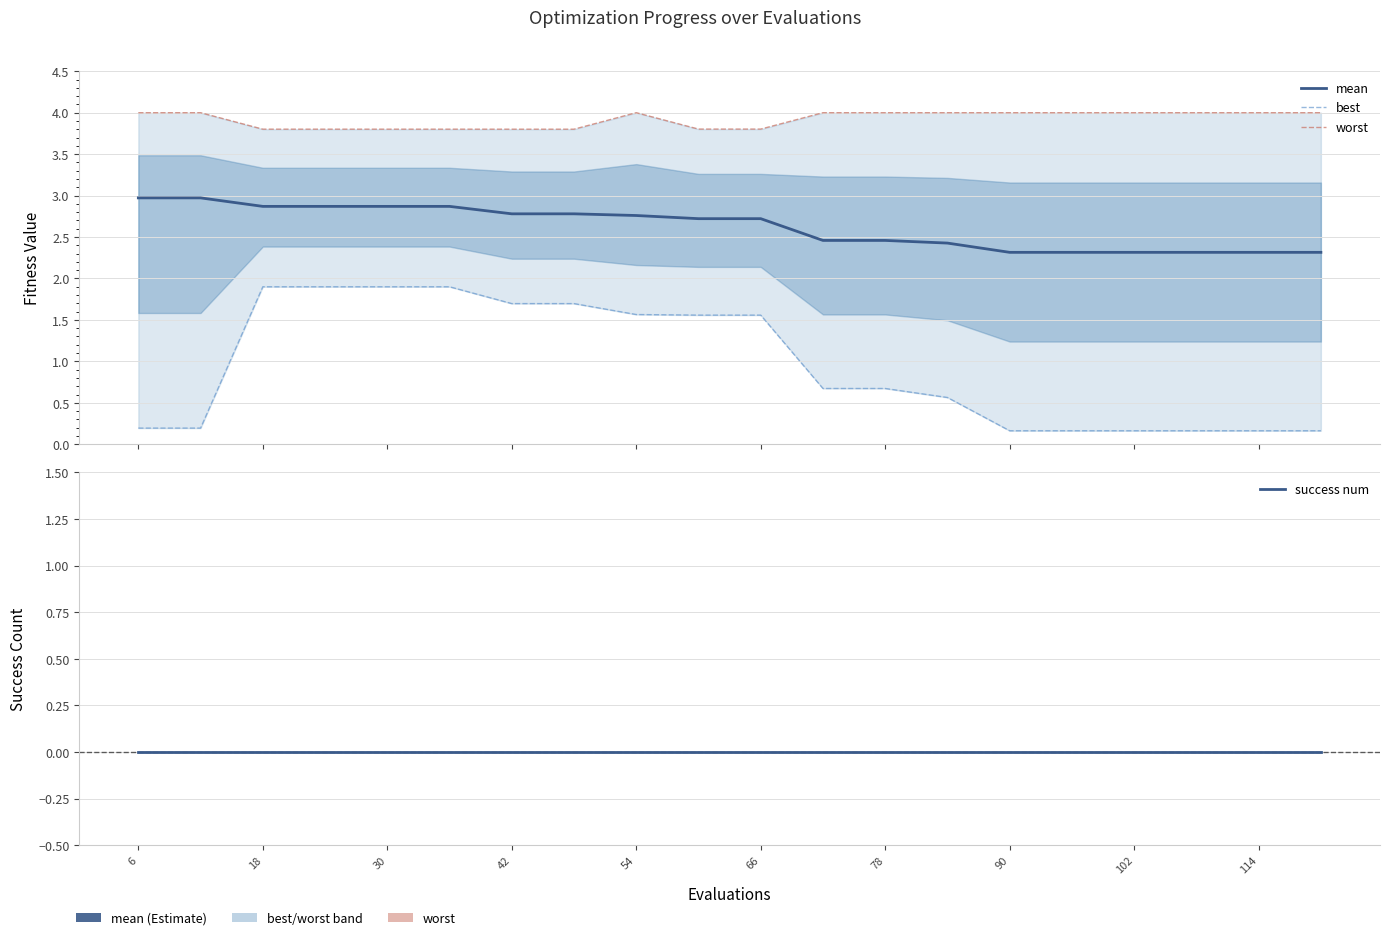

At how many categories does at least one series exceed 2?

20